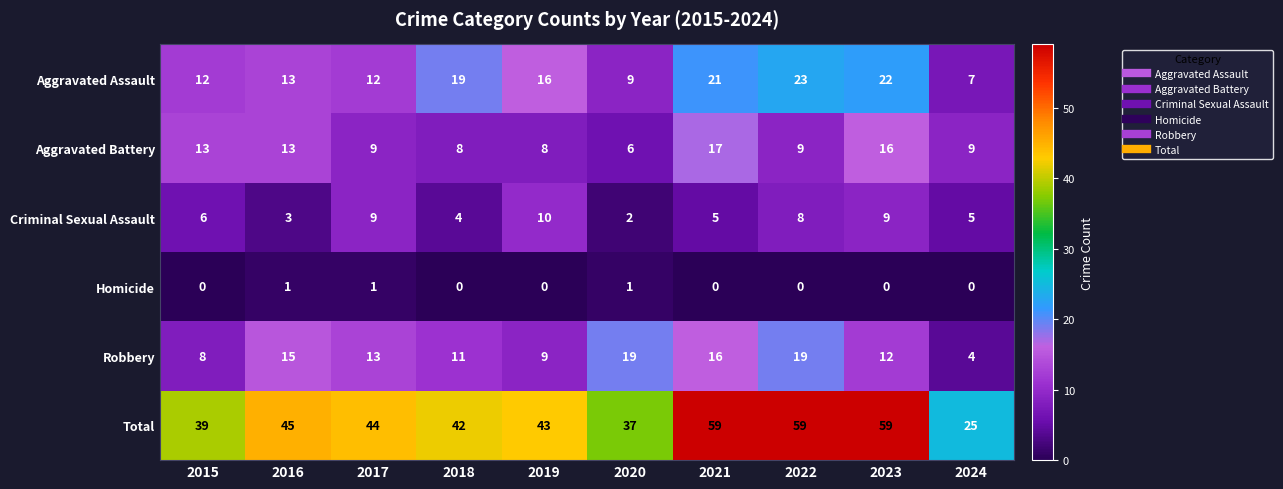

At 2020, list the series in order from smallest to largest.

Homicide, Criminal Sexual Assault, Aggravated Battery, Aggravated Assault, Robbery, Total